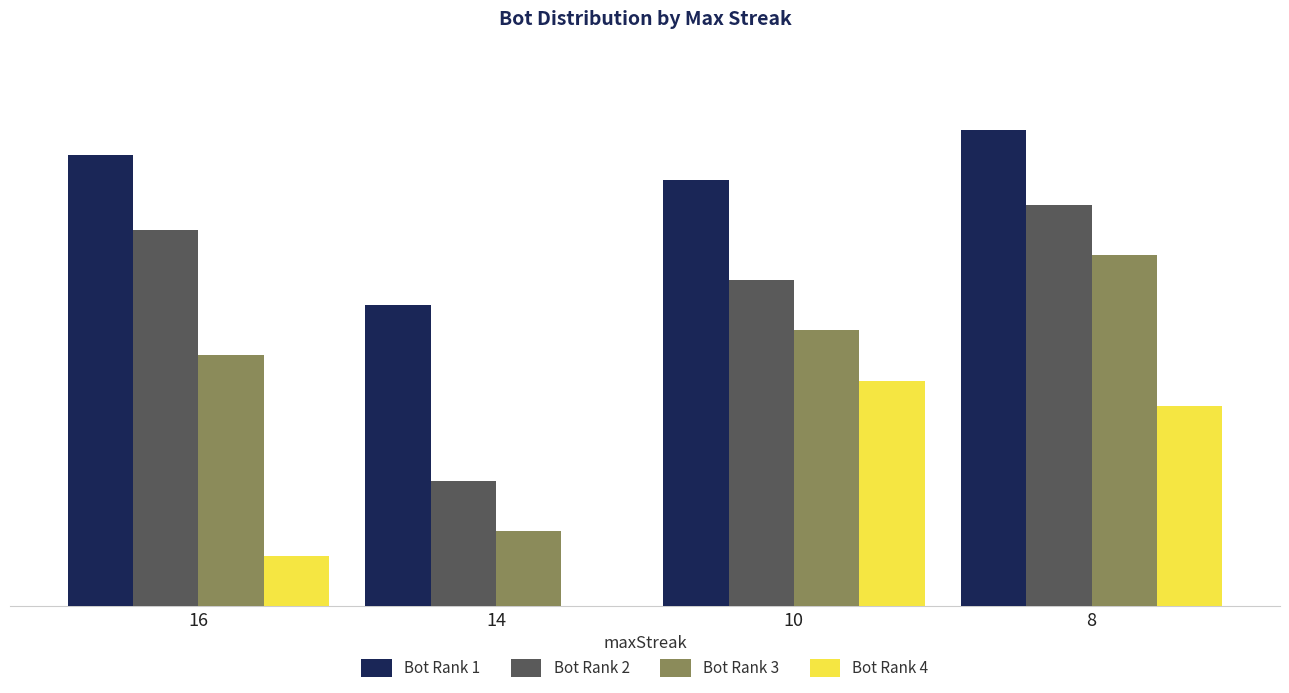

How many data points does each series have?

4